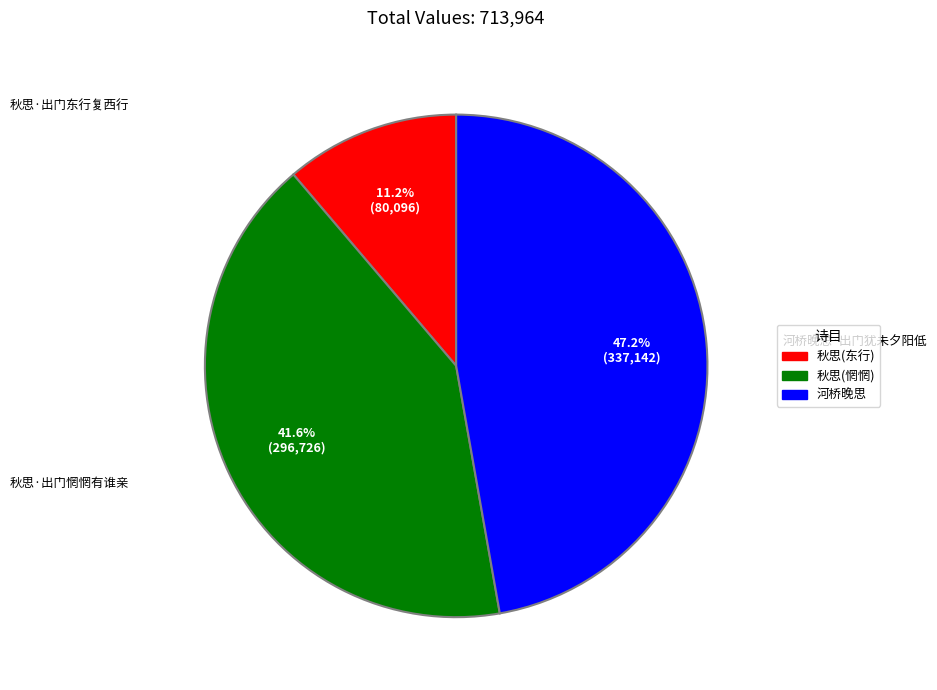

Combined, what portion of the pie is 秋思(东行) and 秋思(惘惘)?

52.8%